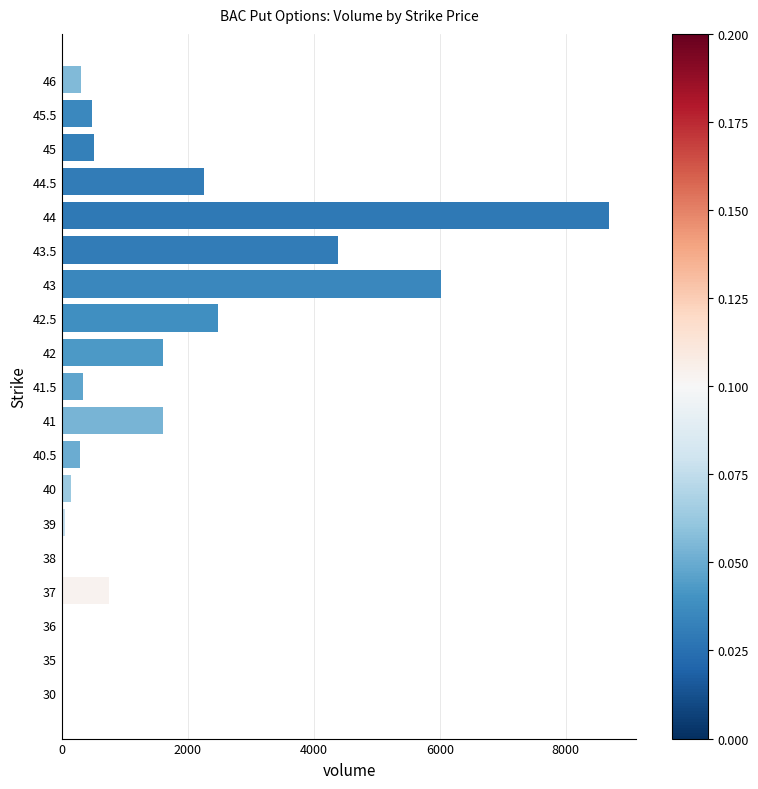

The value at 42 is 2771. True or false?

False